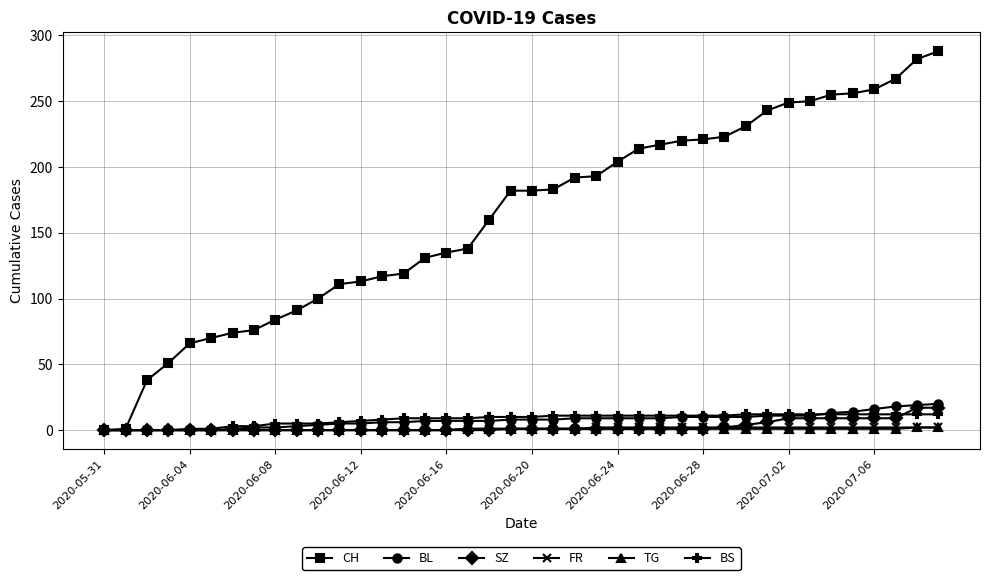

Which series has the largest total across all categories?

CH